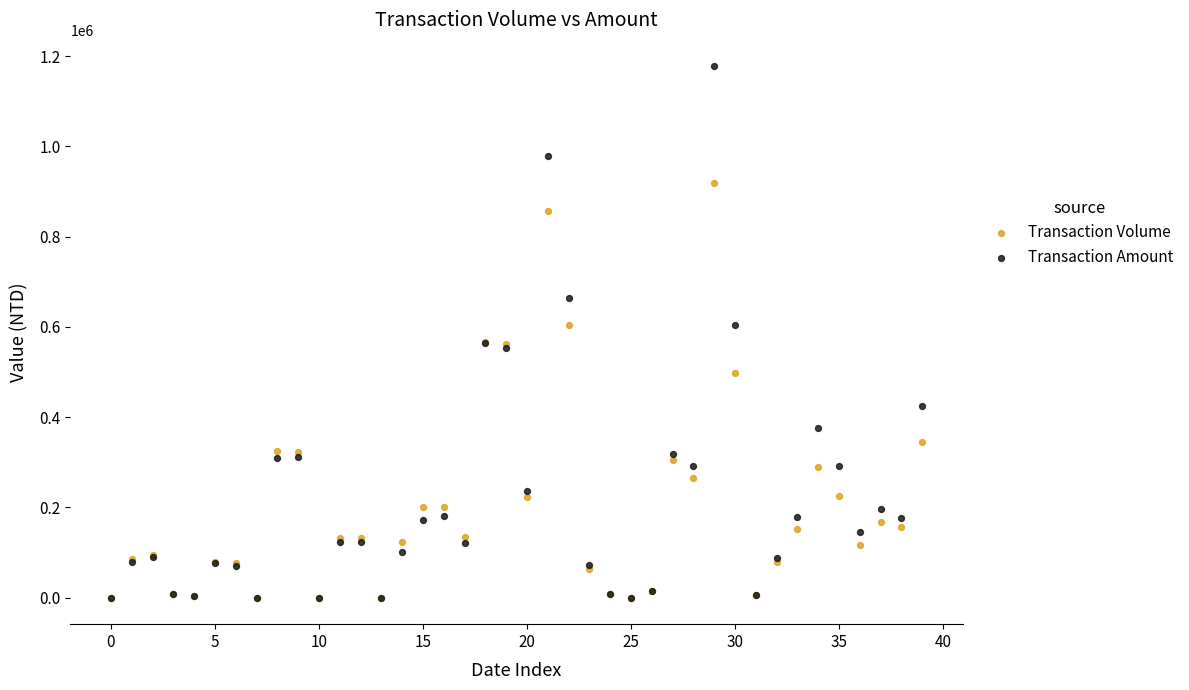

Which series reaches the maximum Y coordinate?

Transaction Amount